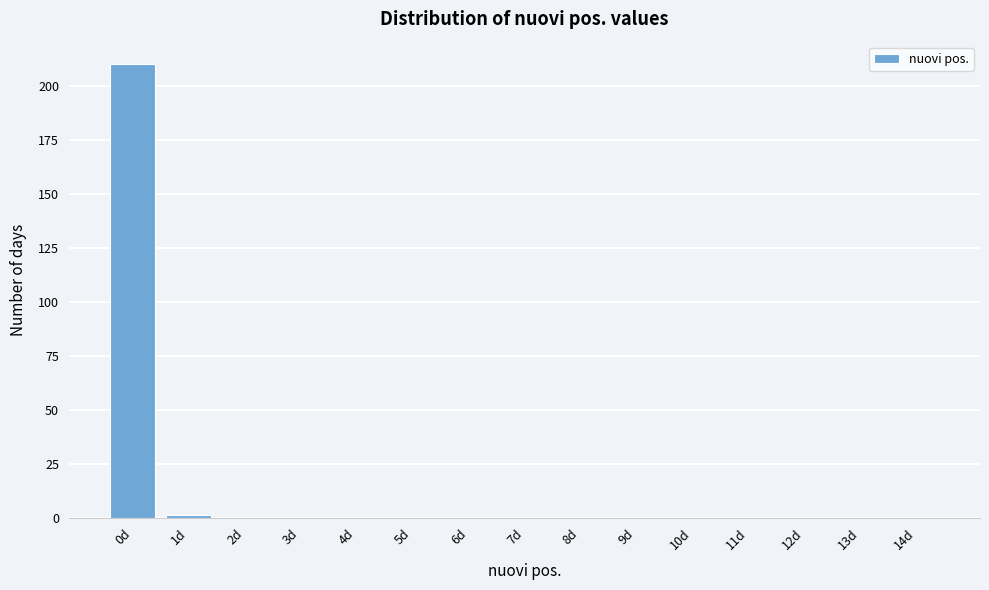

Reading left to right, transcribe all the data shown in this chart.

0d=210	1d=1	2d=0	3d=0	4d=0	5d=0	6d=0	7d=0	8d=0	9d=0	10d=0	11d=0	12d=0	13d=0	14d=0